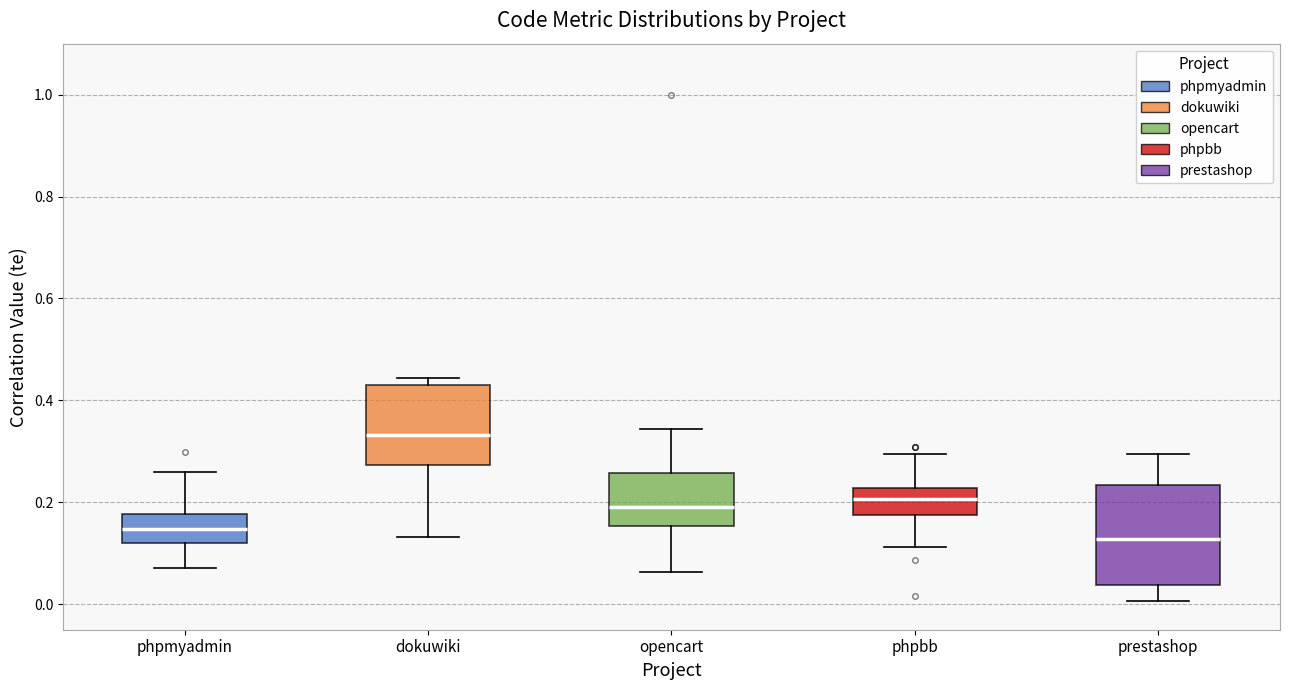

Which box's median line is the highest?

dokuwiki